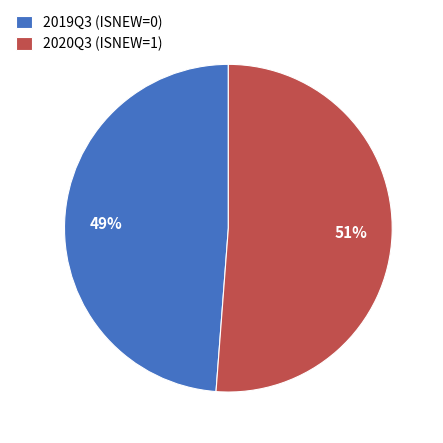

Is there any slice that represents more than half of the pie?

Yes